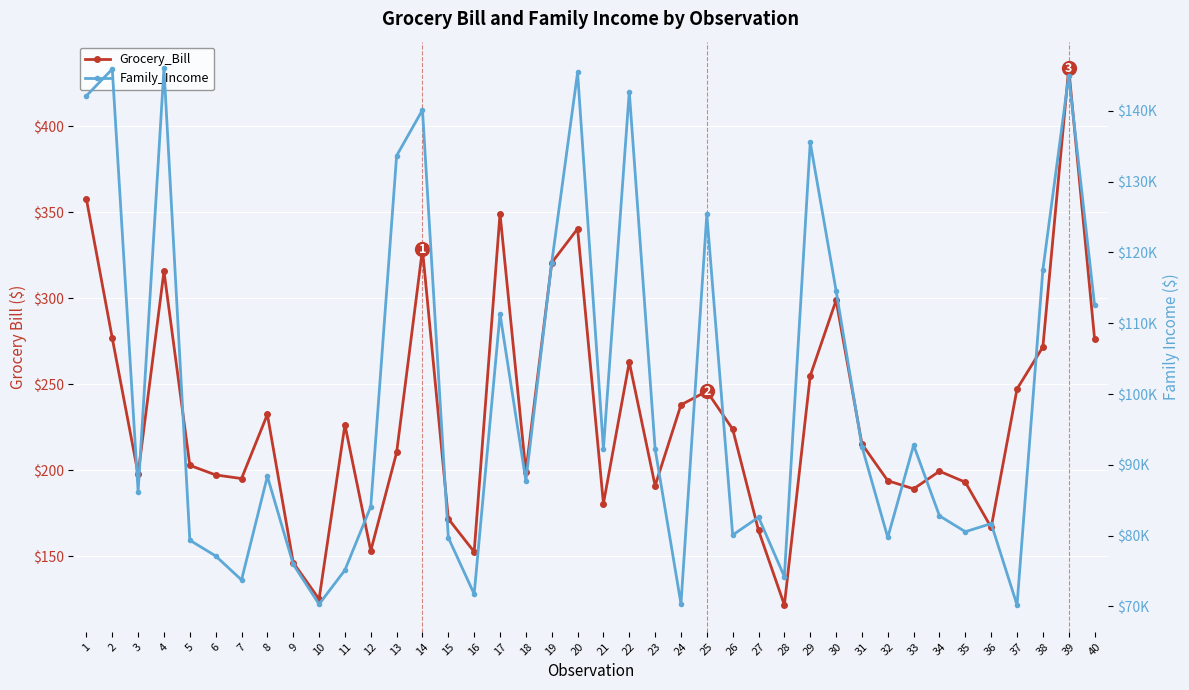

Read the Grocery_Bill value at 30.

298.9